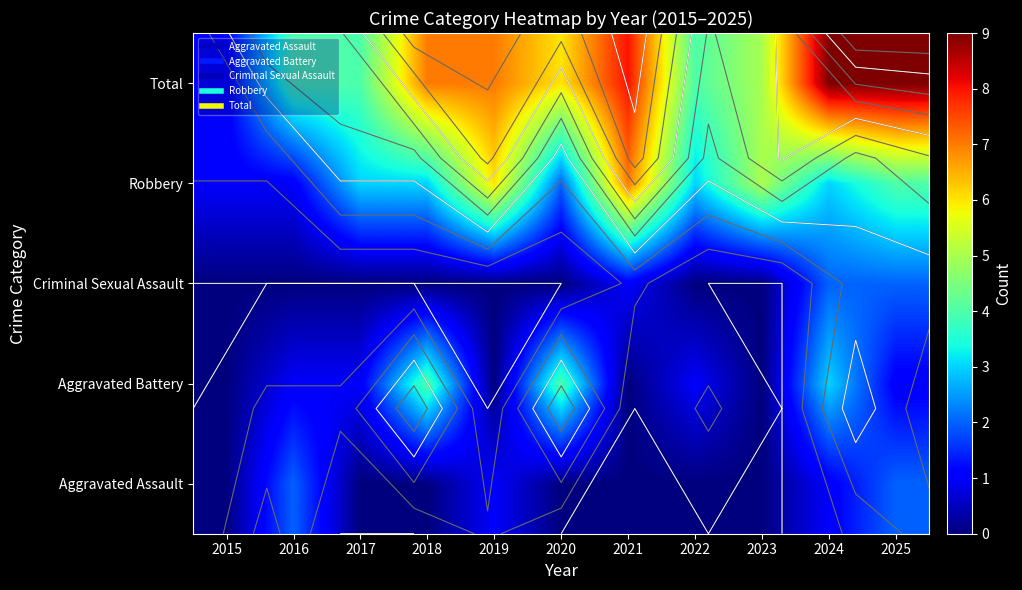

Which series has the largest range (max minus min)?

Total